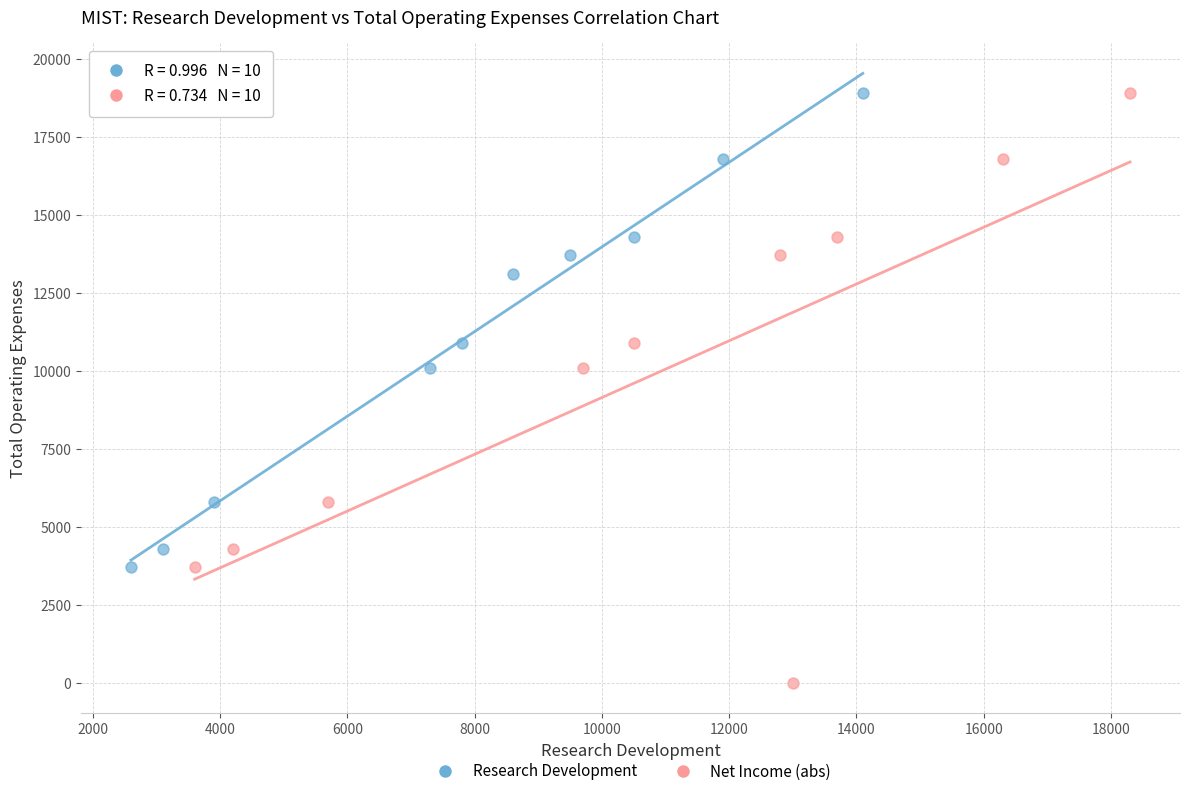

Which series contains the lowest Y value?

Net Income (abs)